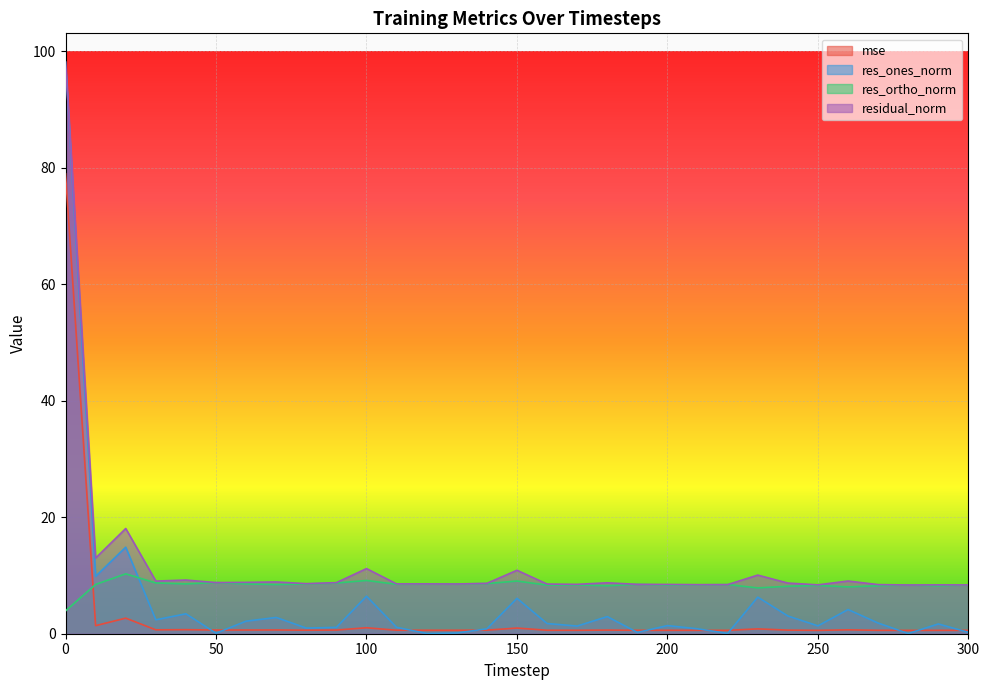

What is the maximum value for mse?

78.9